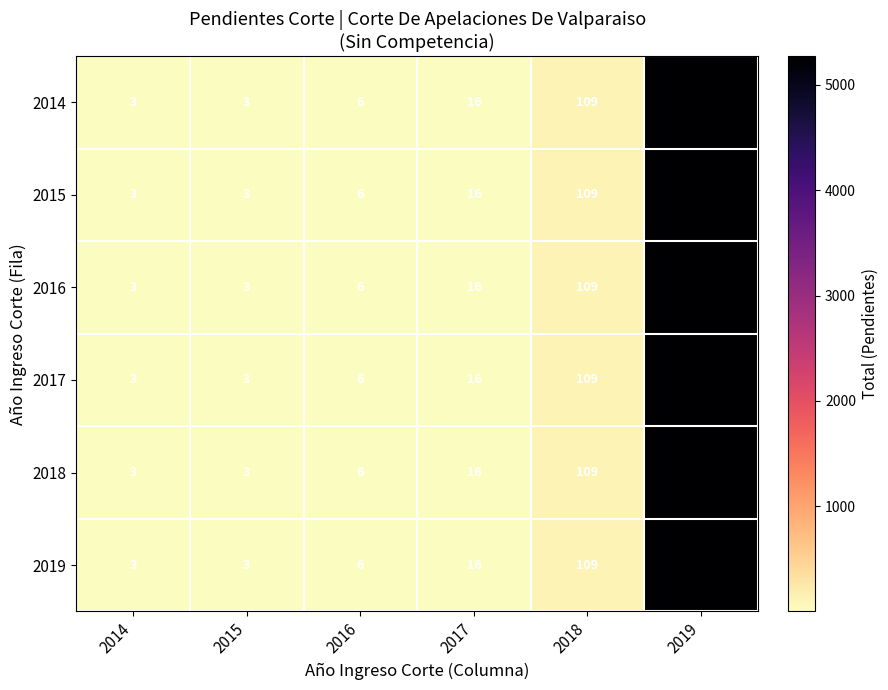

What value does the 2019 series have at 2016?

6